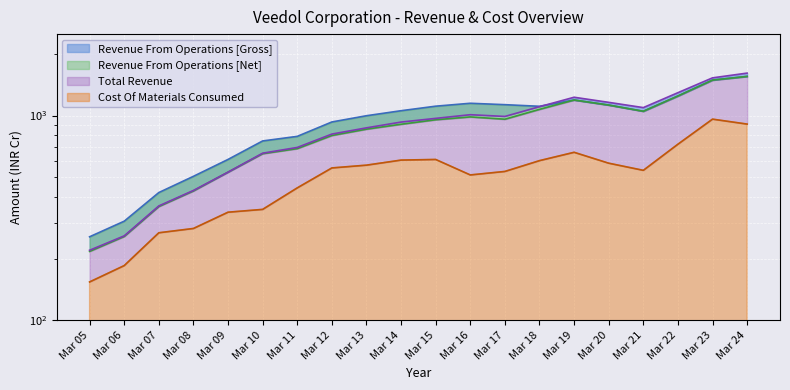

Which series has the widest spread of values?

Total Revenue